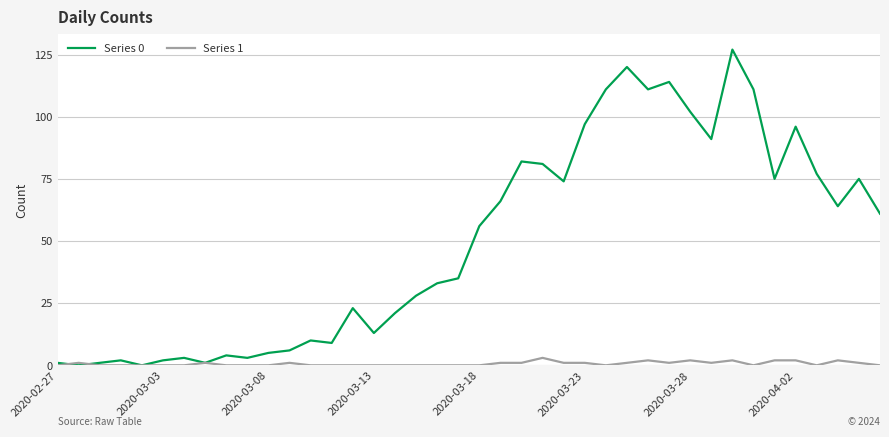

Rank the series by their maximum value, from highest to lowest.

Series 0, Series 1